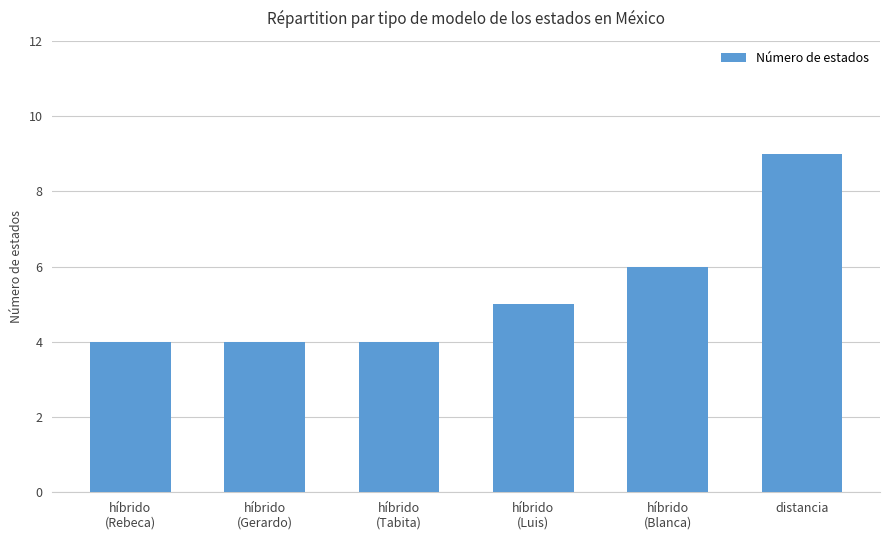

How many bars are there in total?

6